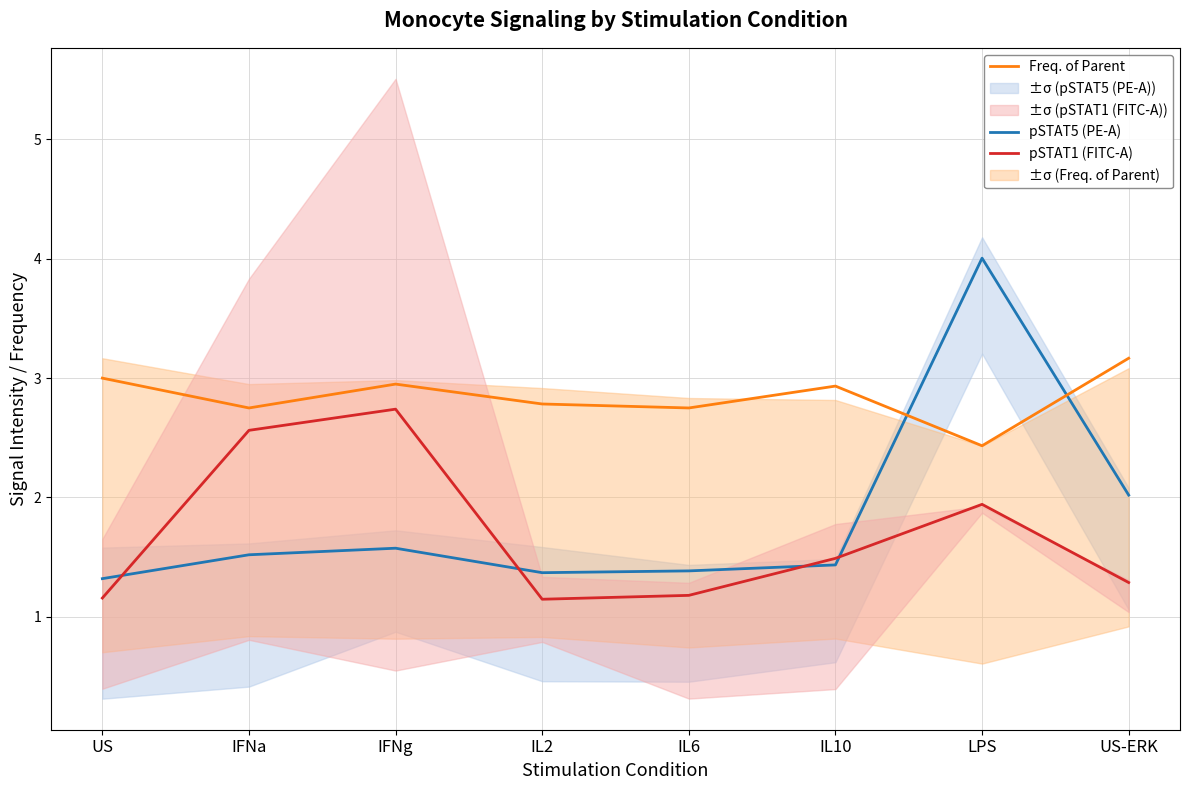

Reading left to right, transcribe all the data shown in this chart.

pSTAT5 (PE-A): US=1.3	IFNa=1.5	IFNg=1.6	IL2=1.4	IL6=1.4	IL10=1.4	LPS=4.0	US-ERK=2.0
Freq. of Parent: US=3.0	IFNa=2.8	IFNg=2.9	IL2=2.8	IL6=2.8	IL10=2.9	LPS=2.4	US-ERK=3.2
pSTAT1 (FITC-A): US=1.2	IFNa=2.6	IFNg=2.7	IL2=1.1	IL6=1.2	IL10=1.5	LPS=1.9	US-ERK=1.3